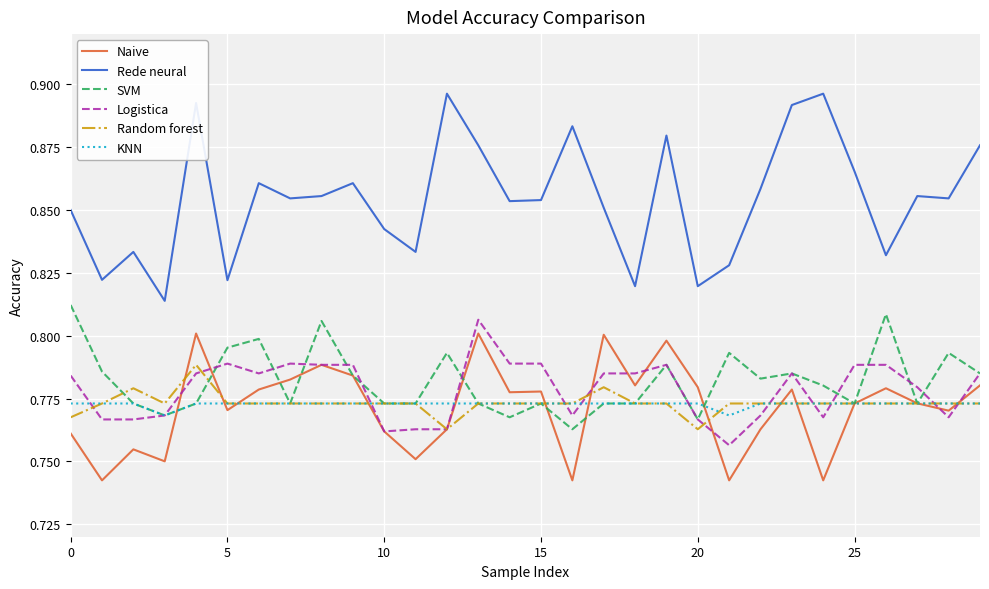

Which series has the largest total across all categories?

Rede neural